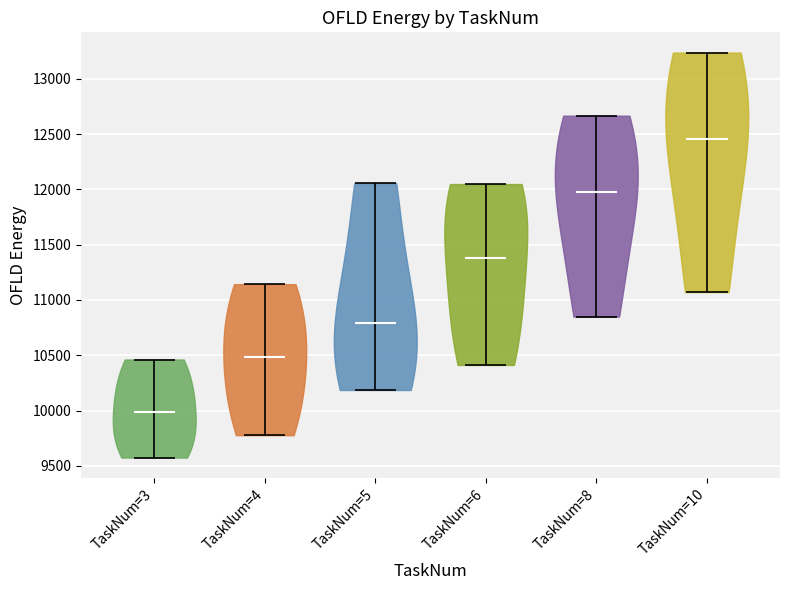

Reading left to right, read every violin against the y-axis: where its median line is, and the lowest and highest points it reaches. The values are not printed on the chart, so give them approximately, as read against the axis.

TaskNum=3: median line 10000, lowest point 9550, highest point 10450
TaskNum=4: median line 10500, lowest point 9800, highest point 11150
TaskNum=5: median line 10800, lowest point 10200, highest point 12050
TaskNum=6: median line 11400, lowest point 10400, highest point 12050
TaskNum=8: median line 11950, lowest point 10850, highest point 12650
TaskNum=10: median line 12450, lowest point 11050, highest point 13250